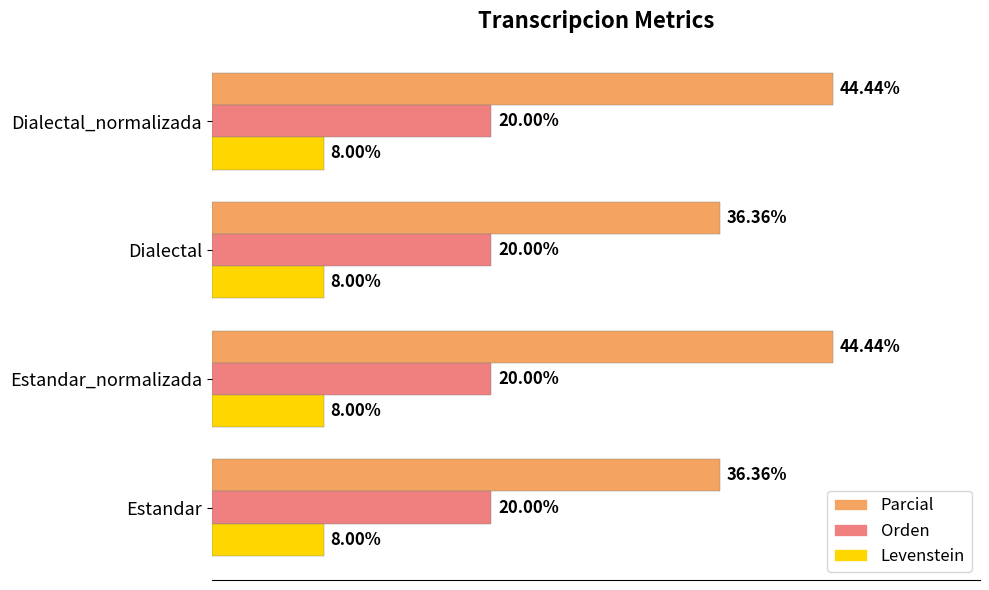

Where is Orden nearest to the value 19?

Estandar